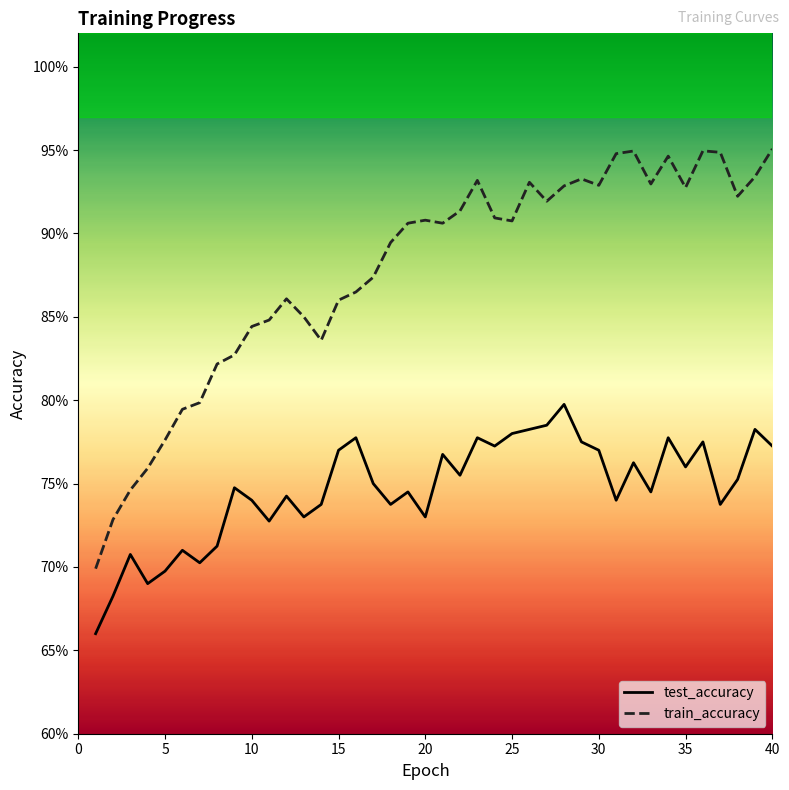

Which series has the widest spread of values?

train_accuracy